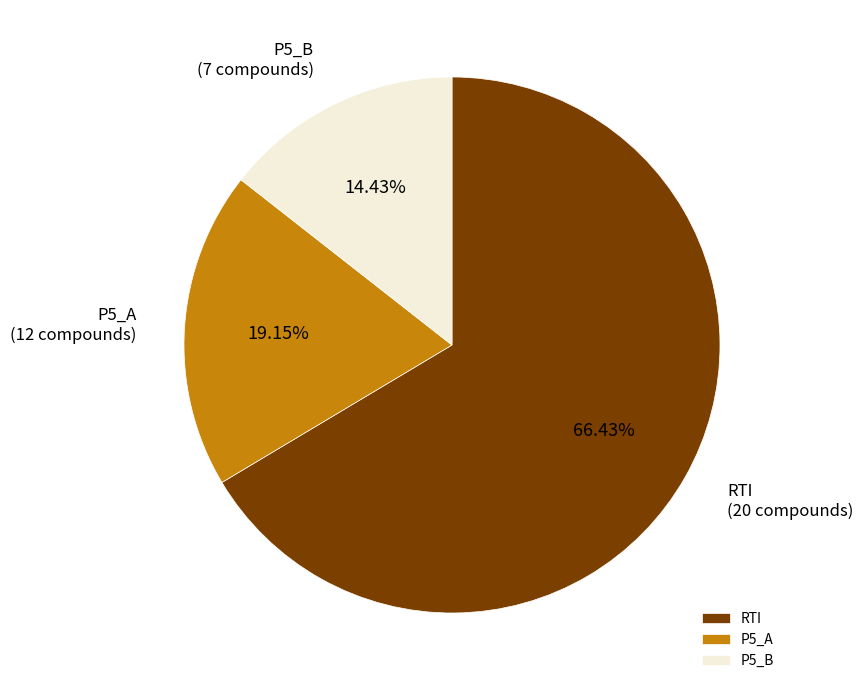

To the nearest percent, what is the average slice percentage?

33%